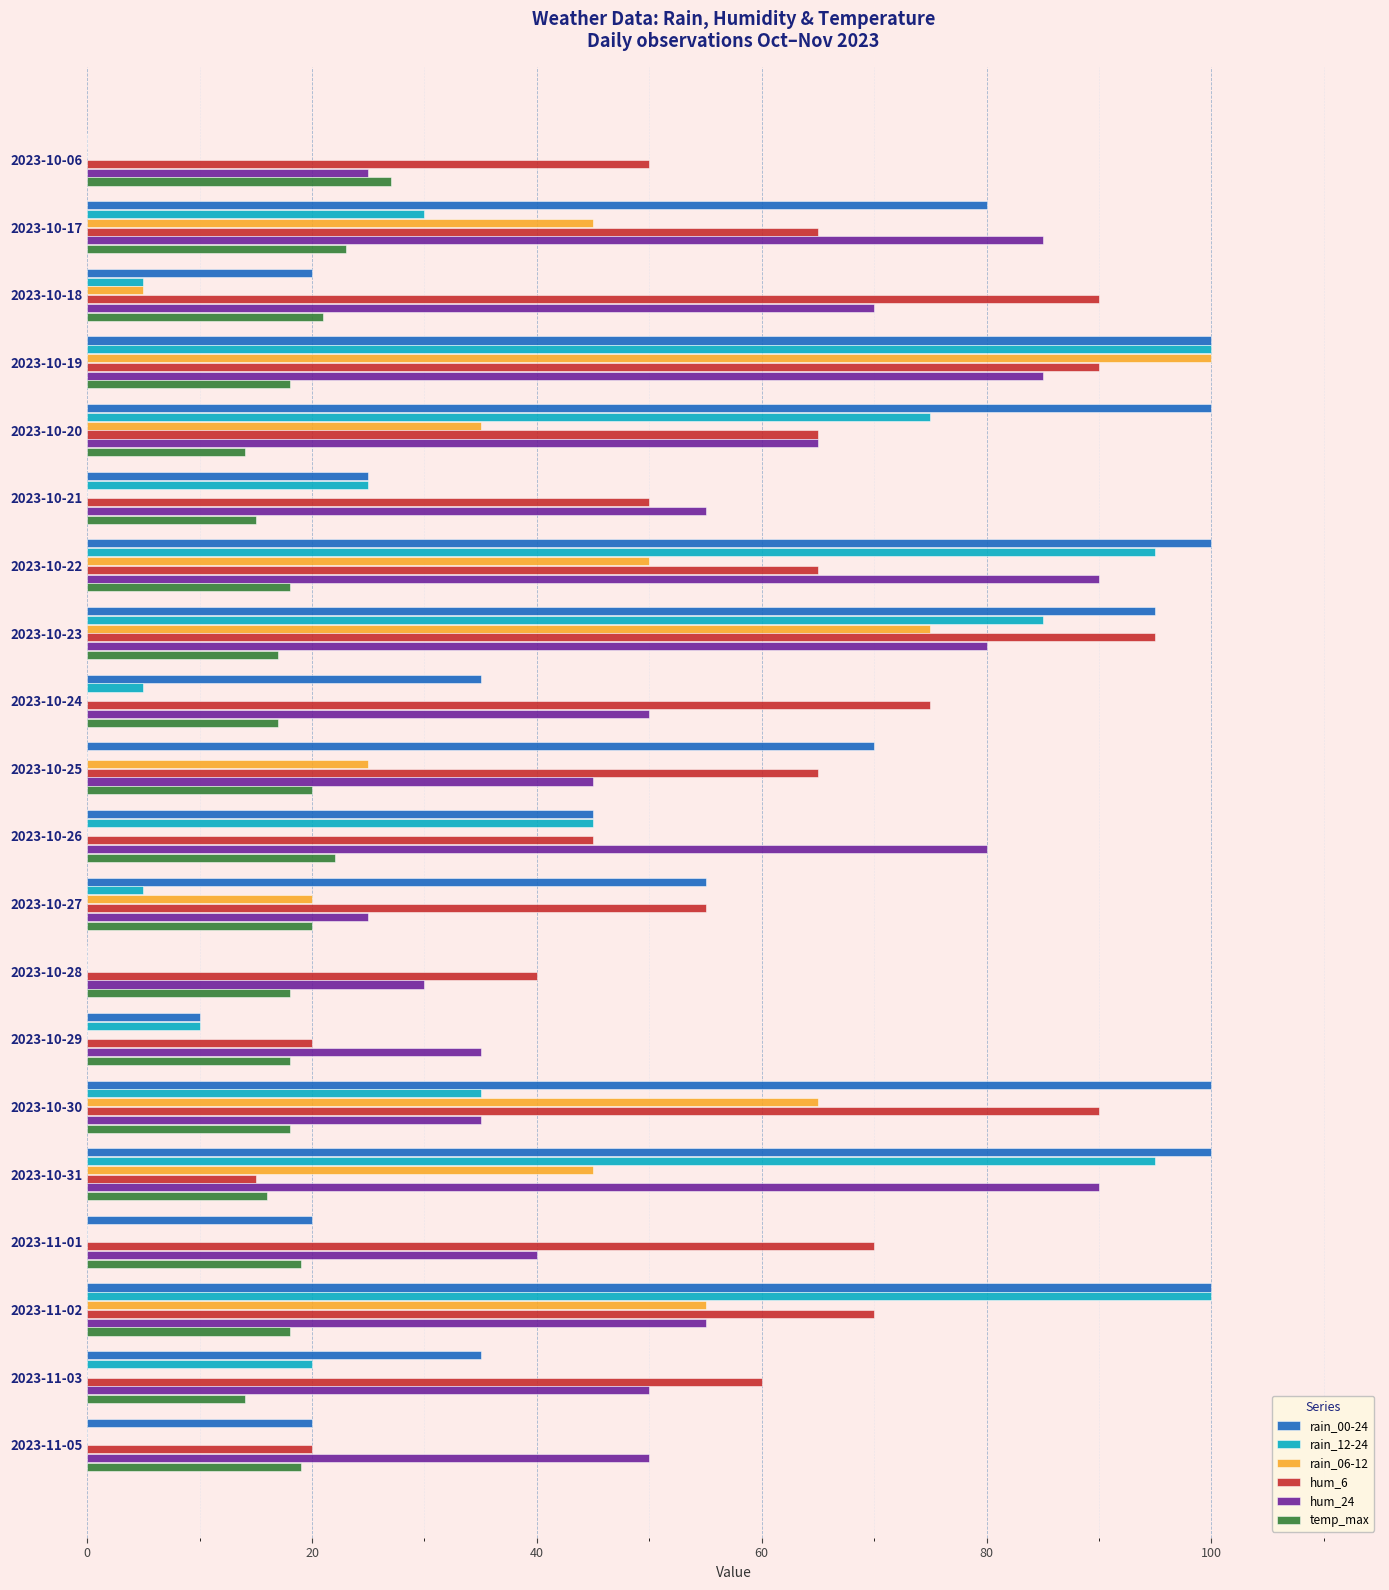

What is the average value of the temp_max series?

19